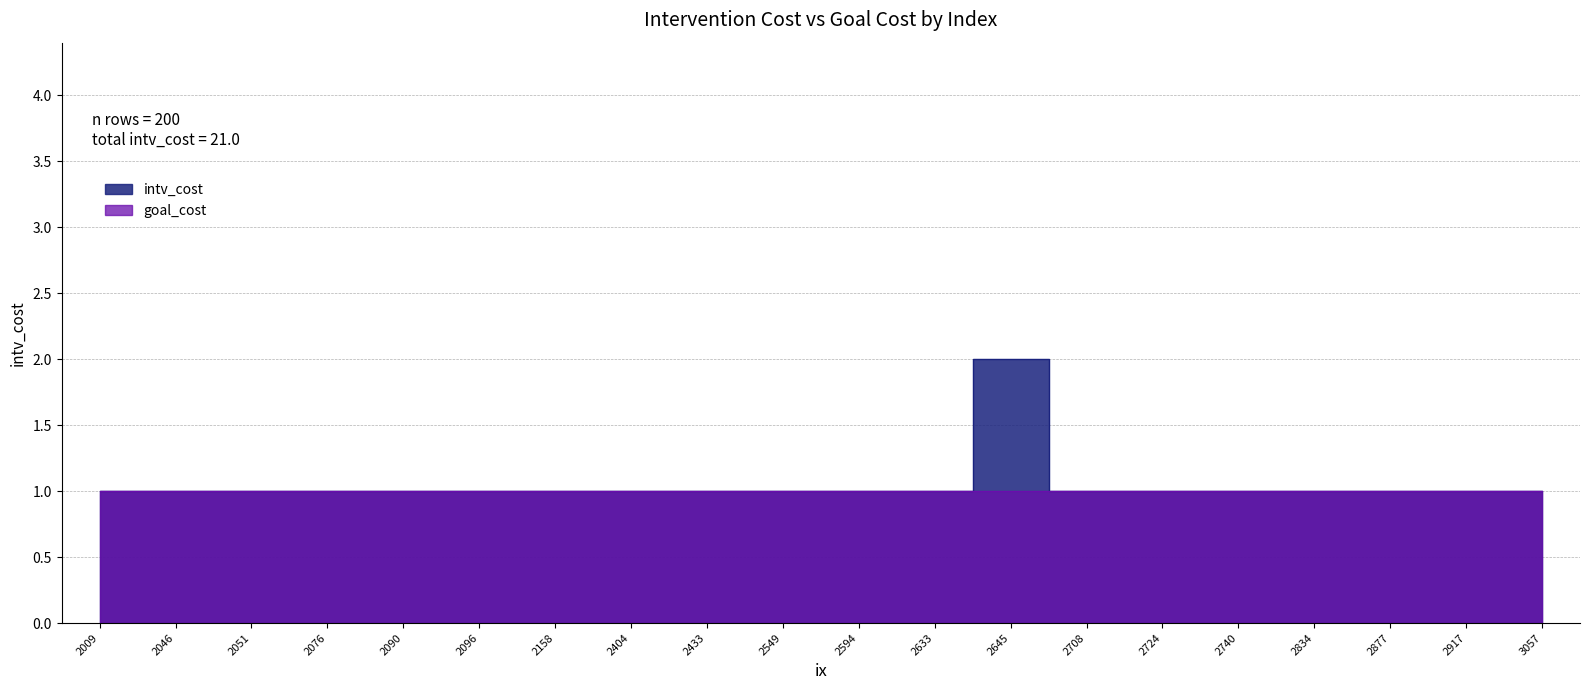

Reading left to right, what are all the values shown in this chart?

2009=1	2046=1	2051=1	2076=1	2090=1	2096=1	2158=1	2404=1	2433=1	2549=1	2594=1	2633=1	2645=2	2708=1	2724=1	2740=1	2834=1	2877=1	2917=1	3057=1